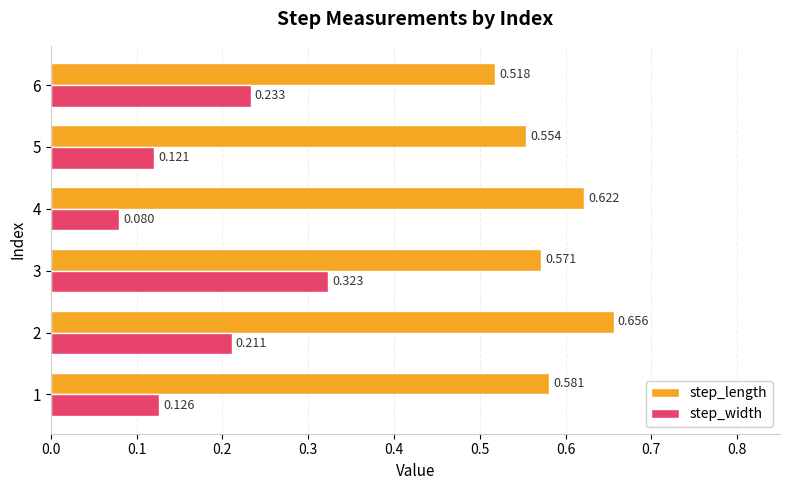

Rank the series by their average value, from highest to lowest.

step_length, step_width